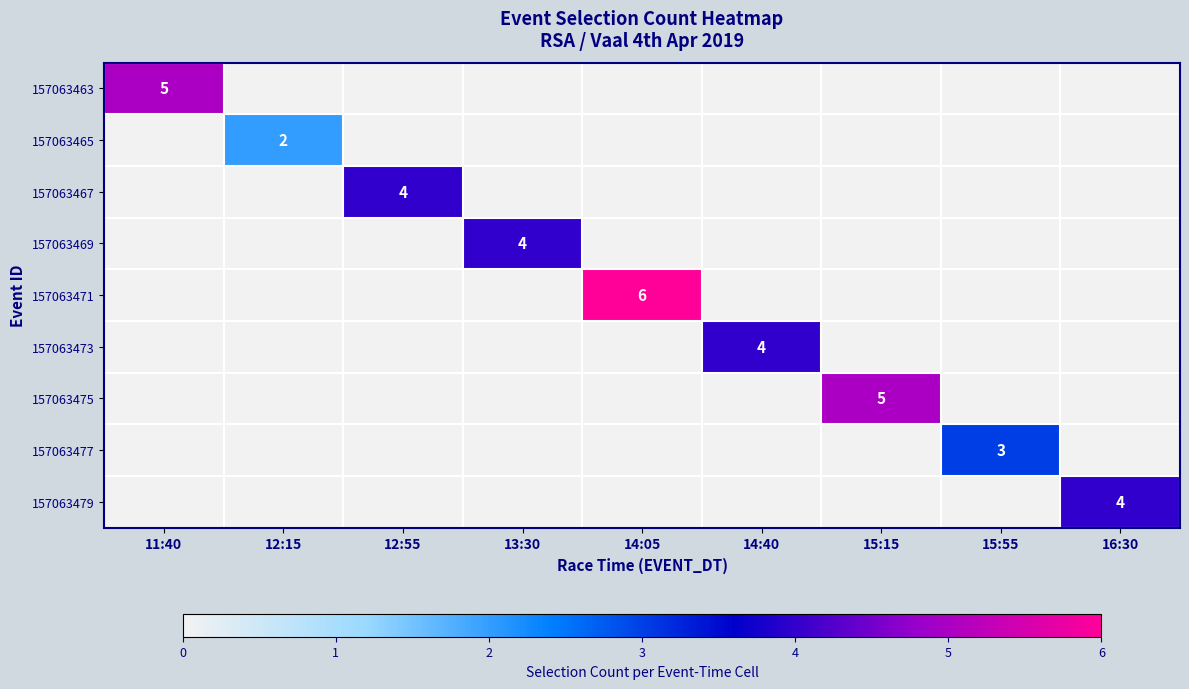

Rank the series at 12:15 from lowest to highest value.

157063463, 157063467, 157063469, 157063471, 157063473, 157063475, 157063477, 157063479, 157063465